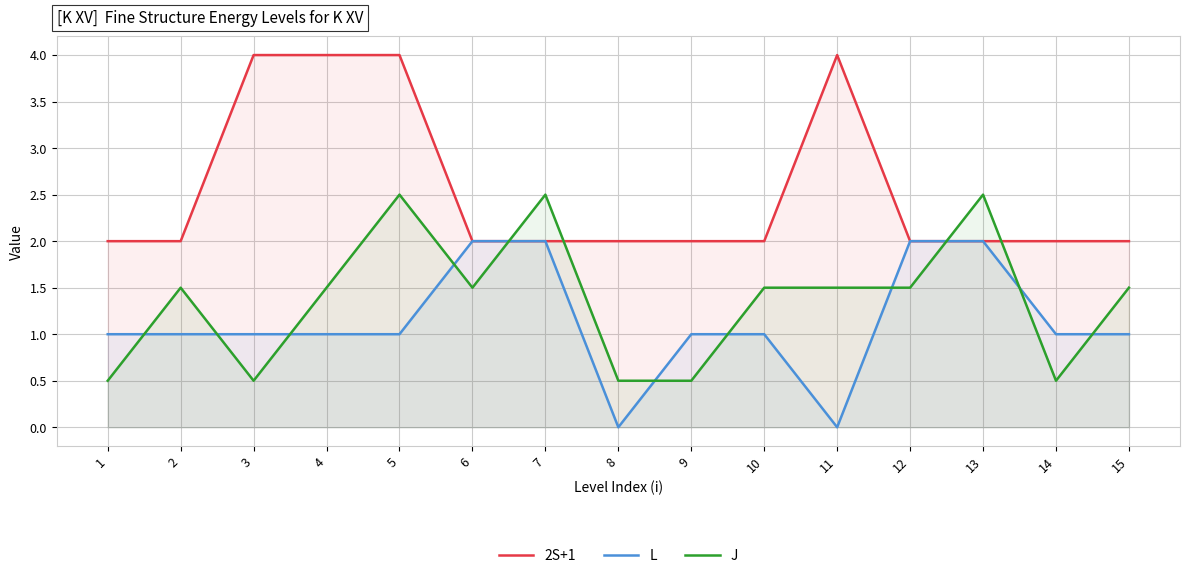

Reading left to right, extract all data points from this chart.

2S+1: 1=2.0	2=2.0	3=4.0	4=4.0	5=4.0	6=2.0	7=2.0	8=2.0	9=2.0	10=2.0	11=4.0	12=2.0	13=2.0	14=2.0	15=2.0
L: 1=1.0	2=1.0	3=1.0	4=1.0	5=1.0	6=2.0	7=2.0	8=0.0	9=1.0	10=1.0	11=0.0	12=2.0	13=2.0	14=1.0	15=1.0
J: 1=0.5	2=1.5	3=0.5	4=1.5	5=2.5	6=1.5	7=2.5	8=0.5	9=0.5	10=1.5	11=1.5	12=1.5	13=2.5	14=0.5	15=1.5